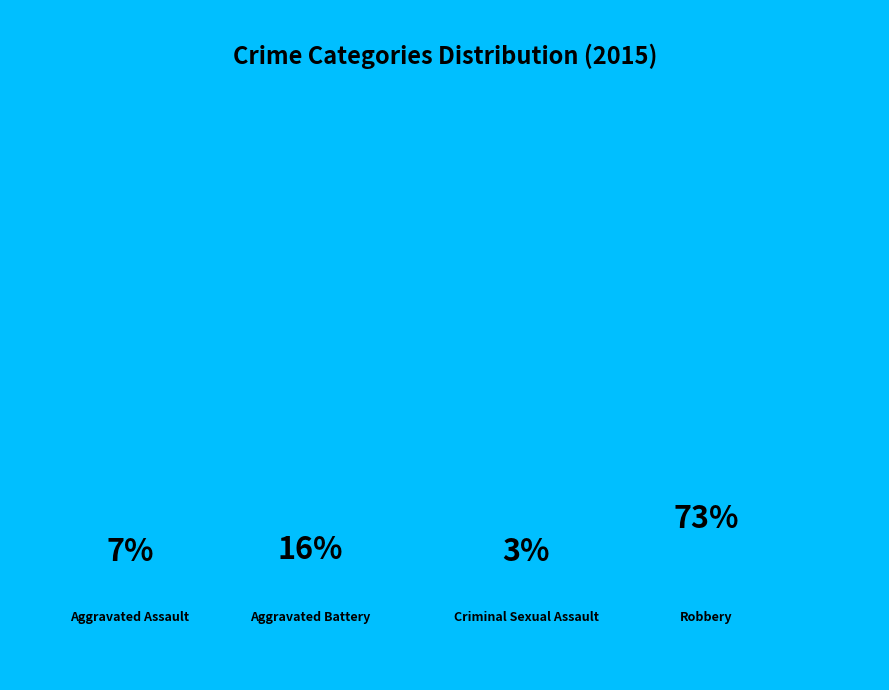

Which slice represents more than half of the pie?

Robbery